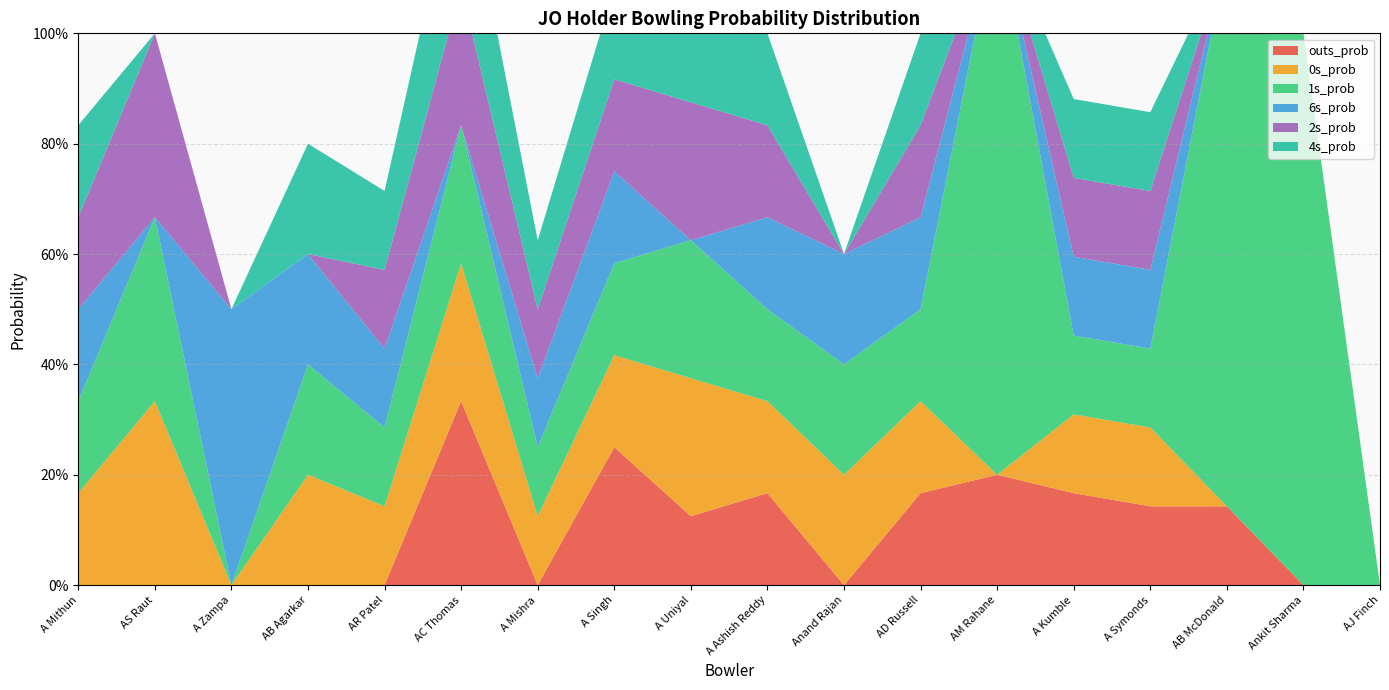

Reading left to right, list all the values displayed in this chart.

outs_prob: 0.0	0.0	0.0	0.0	0.0	0.3	0.0	0.2	0.1	0.2	0.0	0.2	0.2	0.2	0.1	0.1	0.0	0.0
0s_prob: 0.2	0.3	0.0	0.2	0.1	0.2	0.1	0.2	0.2	0.2	0.2	0.2	0.0	0.1	0.1	0.0	0.0	0.0
1s_prob: 0.2	0.3	0.0	0.2	0.1	0.2	0.1	0.2	0.2	0.2	0.2	0.2	1.0	0.1	0.1	1.0	1.0	0.0
6s_prob: 0.2	0.0	0.5	0.2	0.1	0.0	0.1	0.2	0.0	0.2	0.2	0.2	0.0	0.1	0.1	0.0	0.0	0.0
2s_prob: 0.2	0.3	0.0	0.0	0.1	0.2	0.1	0.2	0.2	0.2	0.0	0.2	0.0	0.1	0.1	0.0	0.0	0.0
4s_prob: 0.2	0.0	0.0	0.2	0.1	0.2	0.1	0.2	0.2	0.2	0.0	0.2	0.0	0.1	0.1	0.0	0.0	0.0